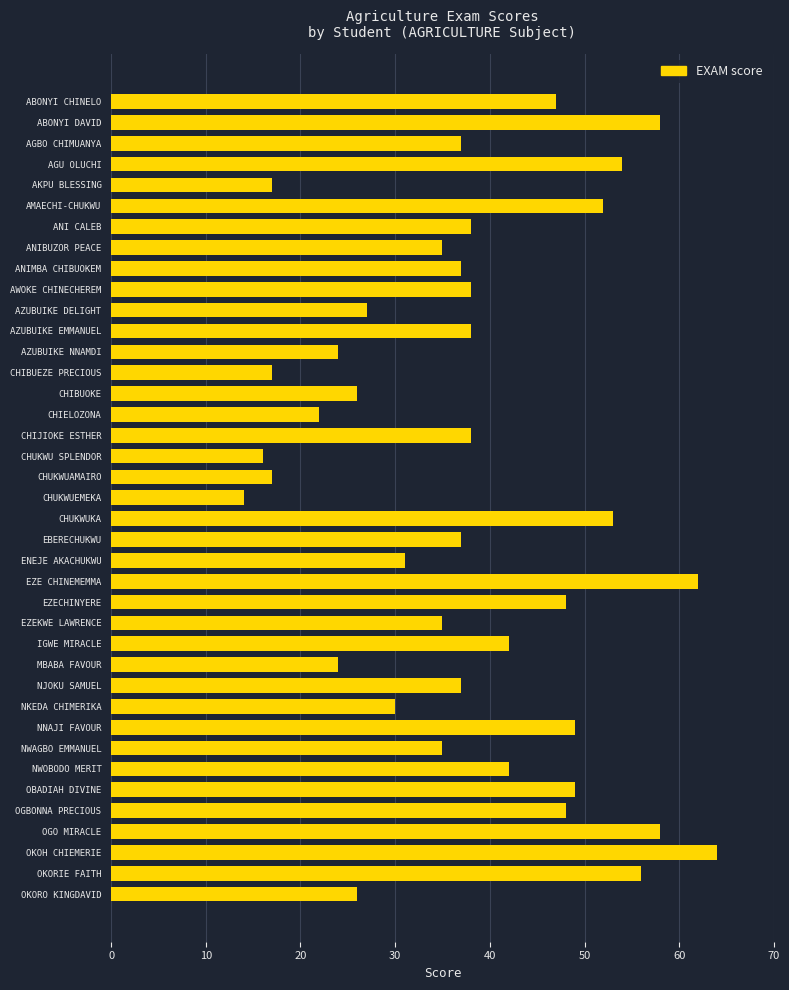

What is the difference between the values at EZECHINYERE and ENEJE AKACHUKWU?

17